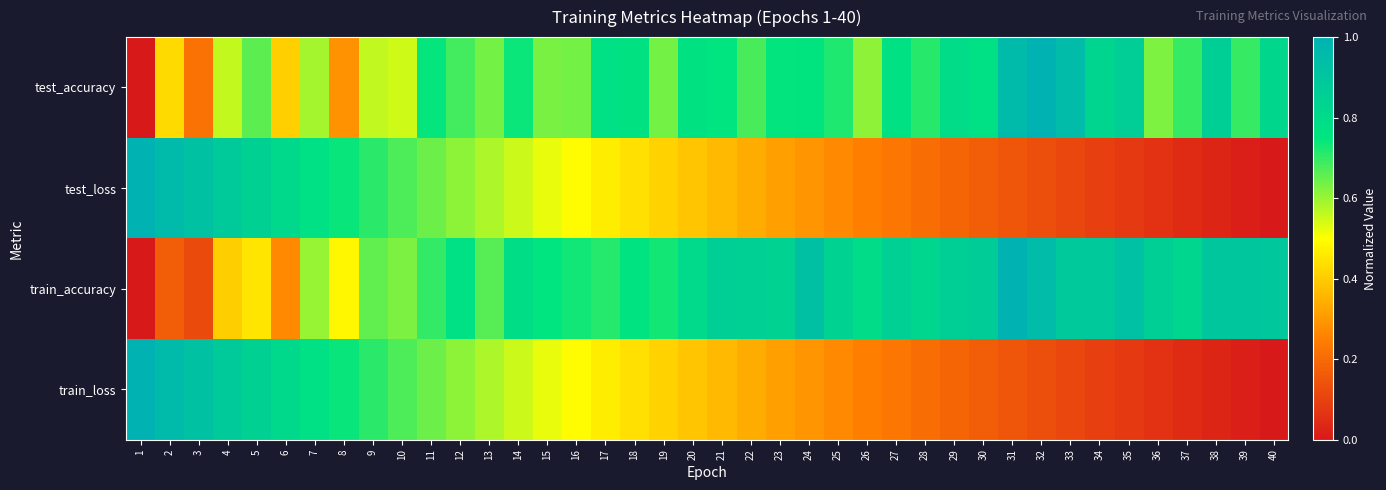

At how many categories does at least one series exceed 0?

40